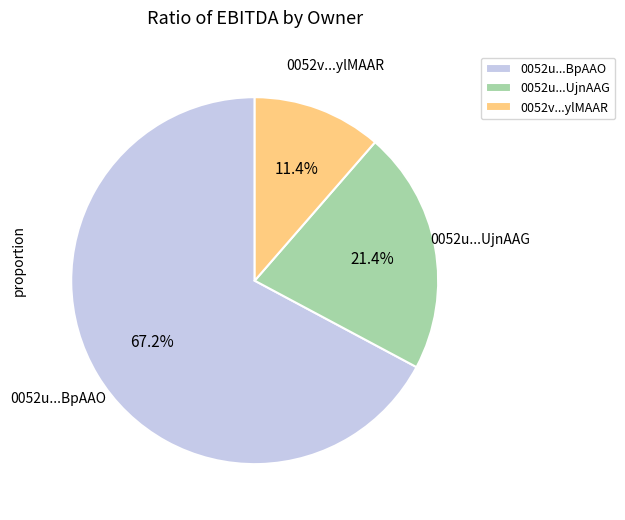

How much of the chart is everything except 0052u...UjnAAG?

78.6%